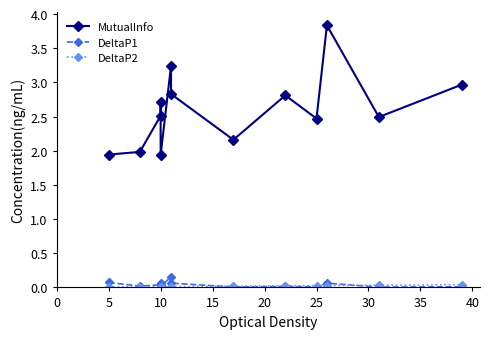

What is the difference between the highest and lowest values at 40?

2.8